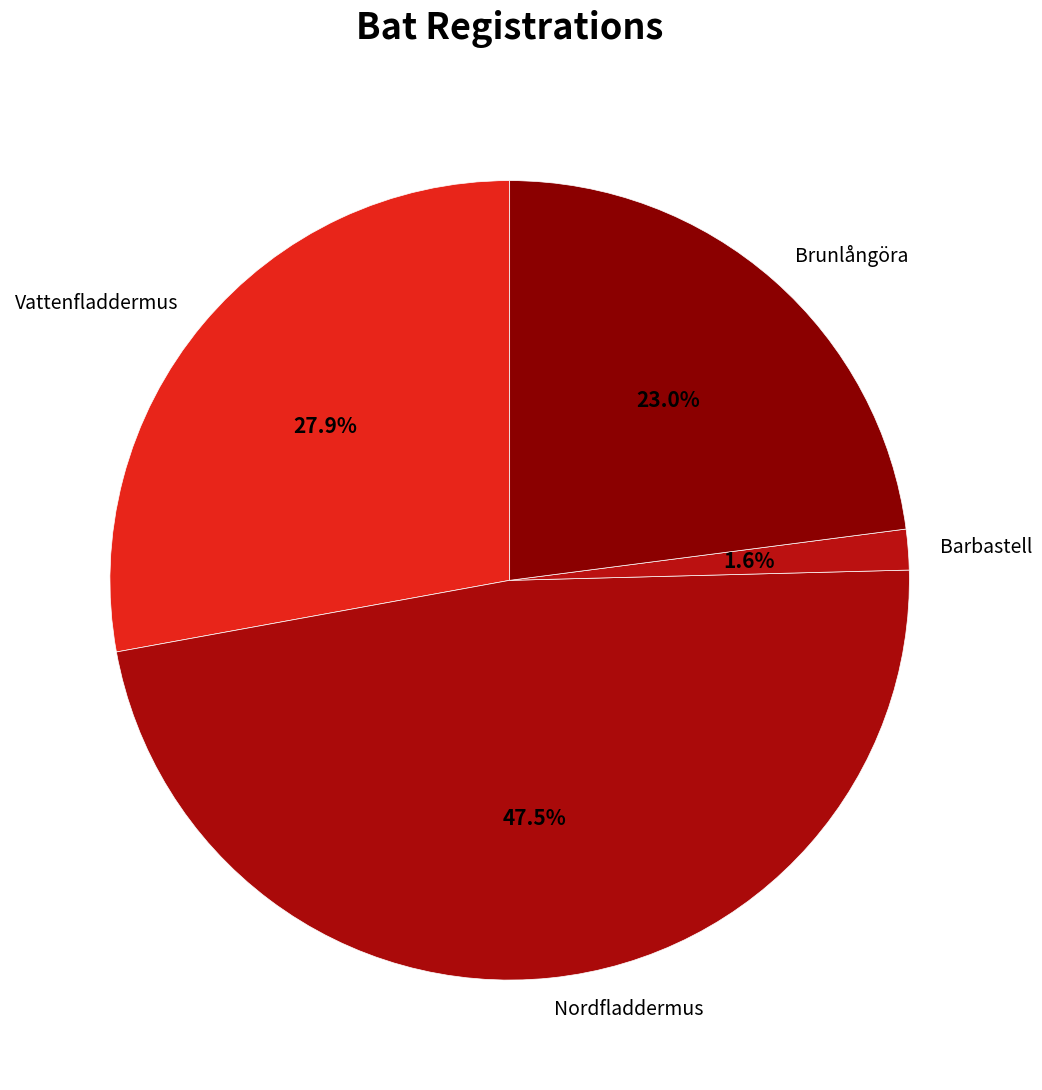

How many segments does this pie chart have?

4